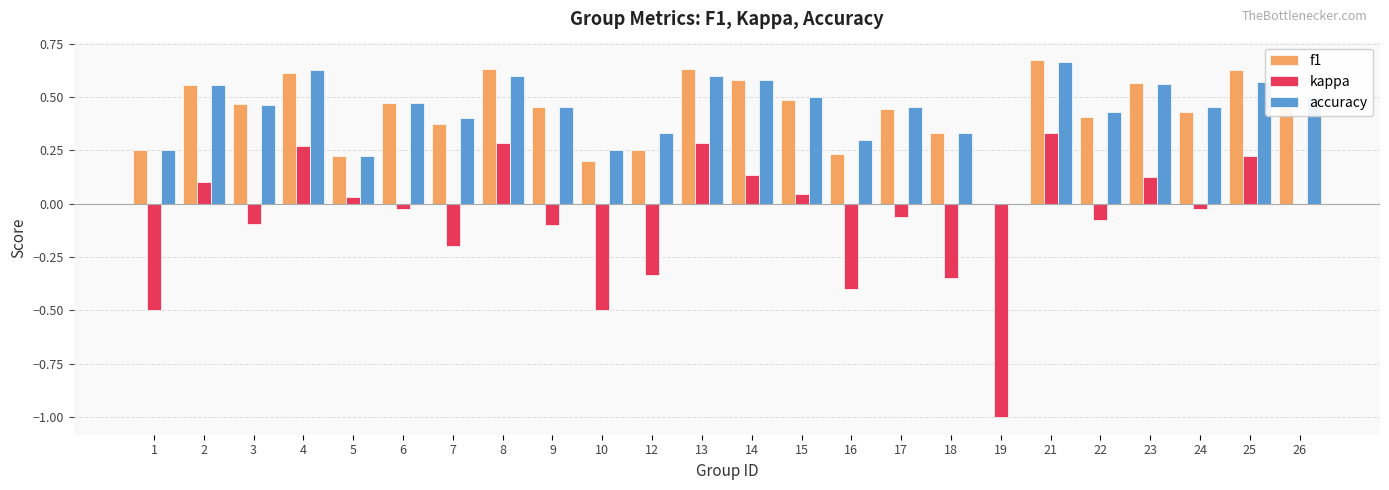

The value of kappa at 14 is 0.2. True or false?

False